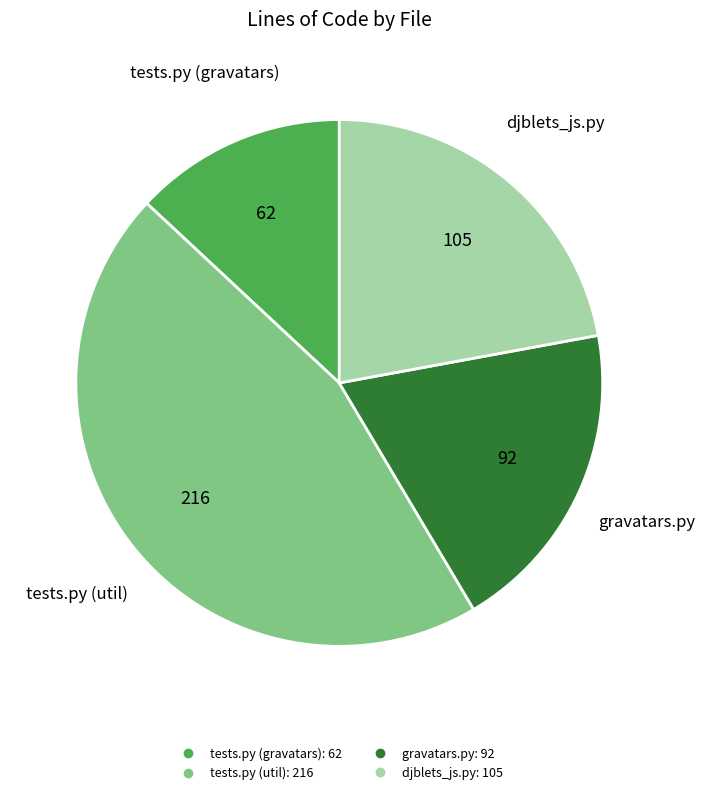

Is there a majority slice in this chart?

No